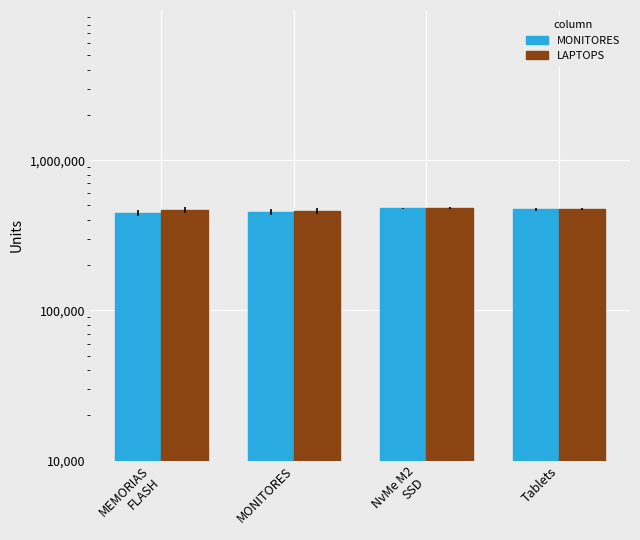

What is the spread (max minus min) of values at MEMORIAS
FLASH?

21081.5